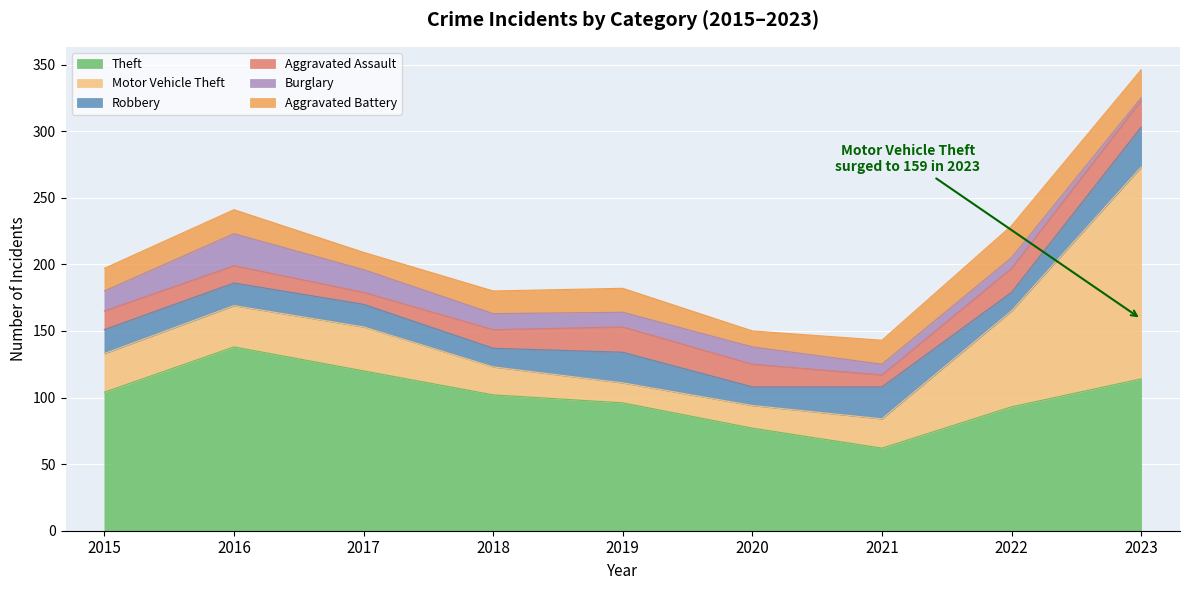

What is the sum of the Theft values at 2022 and 2023?

207